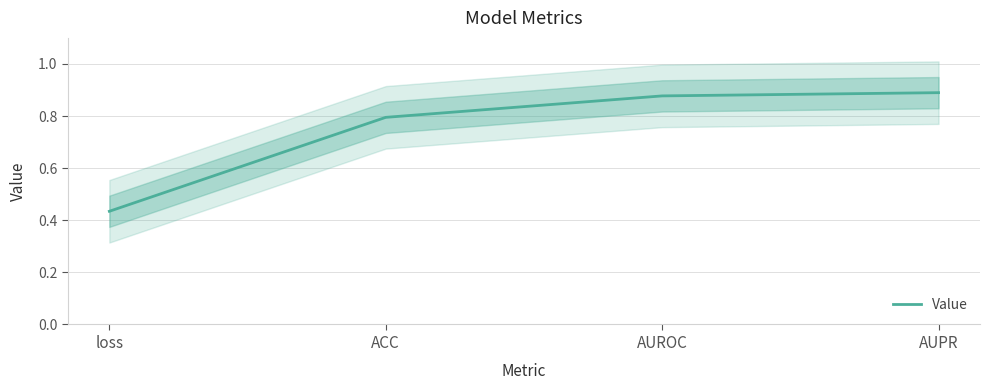

What is the change in value from loss to AUPR?

+0.5